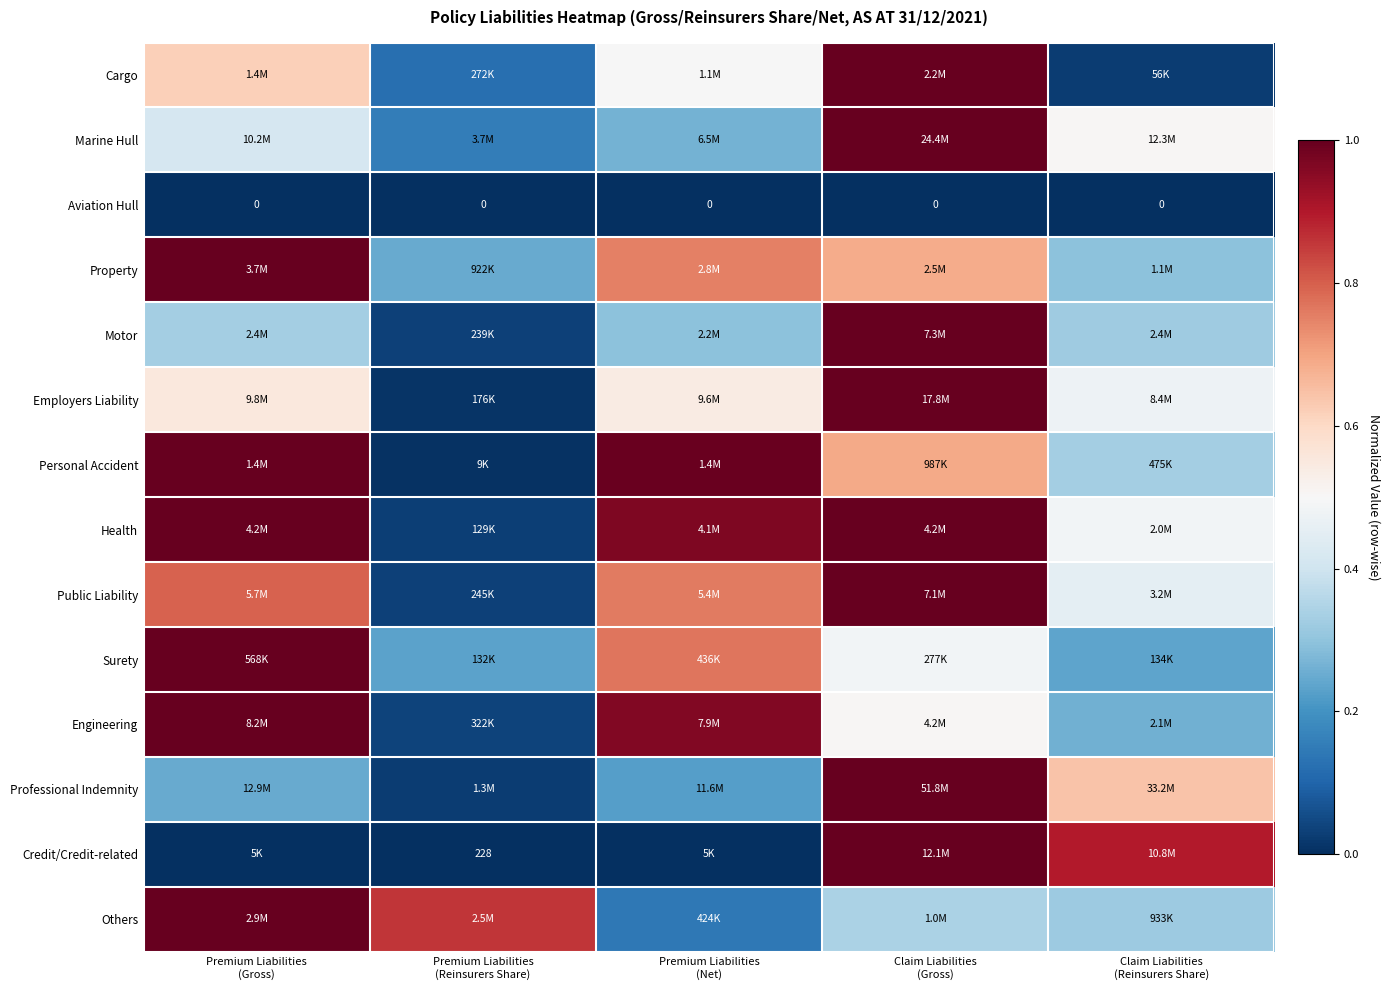

Is it true that Marine Hull equals 0.3 at Premium Liabilities (Gross)?

False